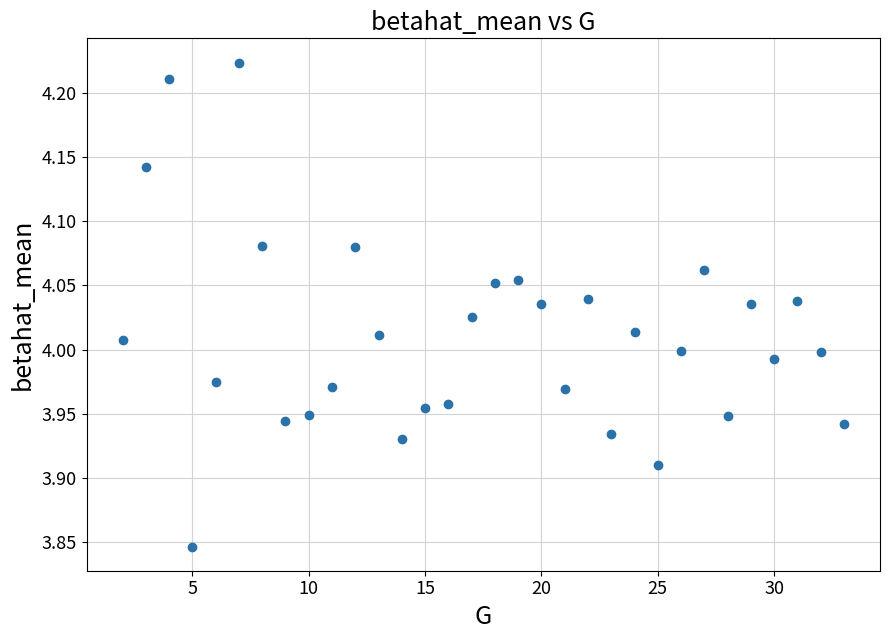

What is the range of X values (max minus min)?

31.0